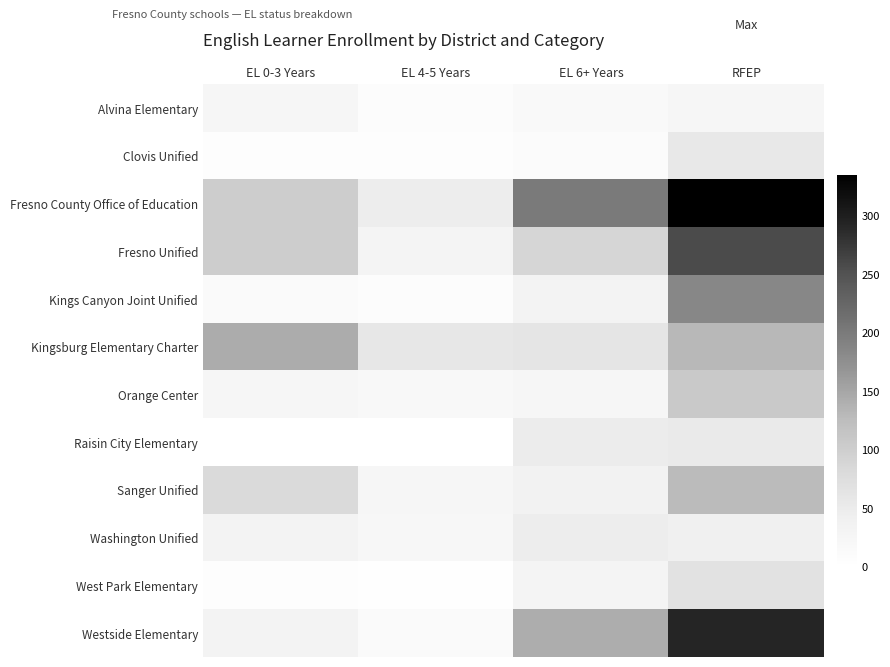

At which category is the sum across all series the highest?

RFEP